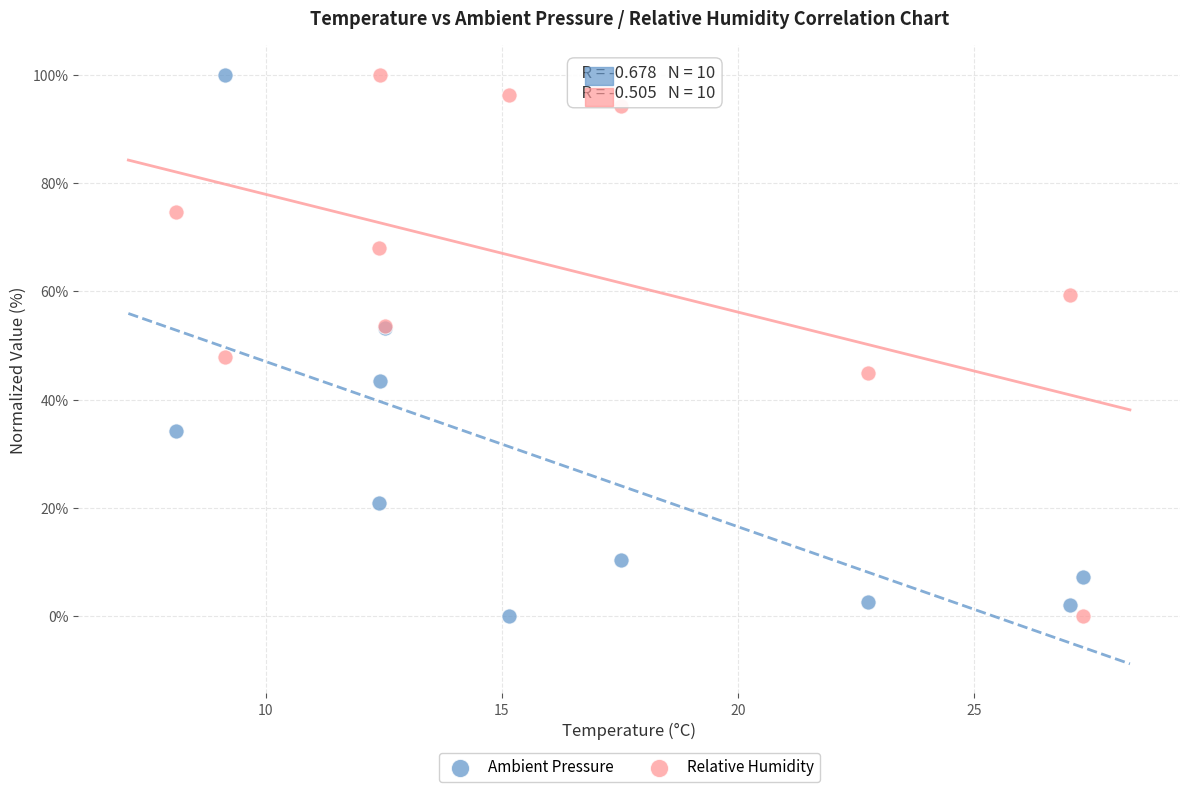

What is the X range (max minus min) for the scatter plot?

19.2